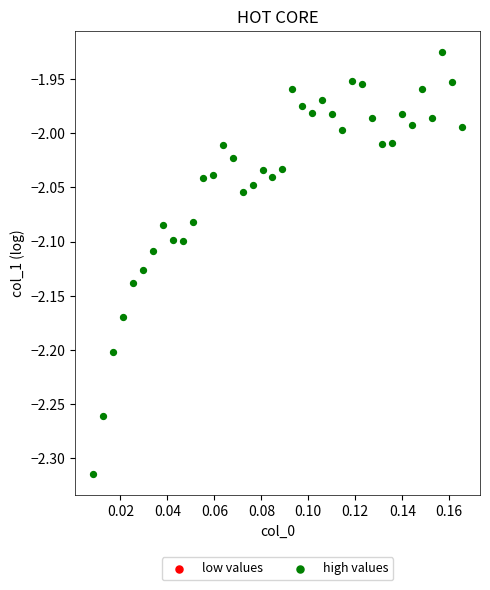

What is the range of Y values (max minus min)?

0.4